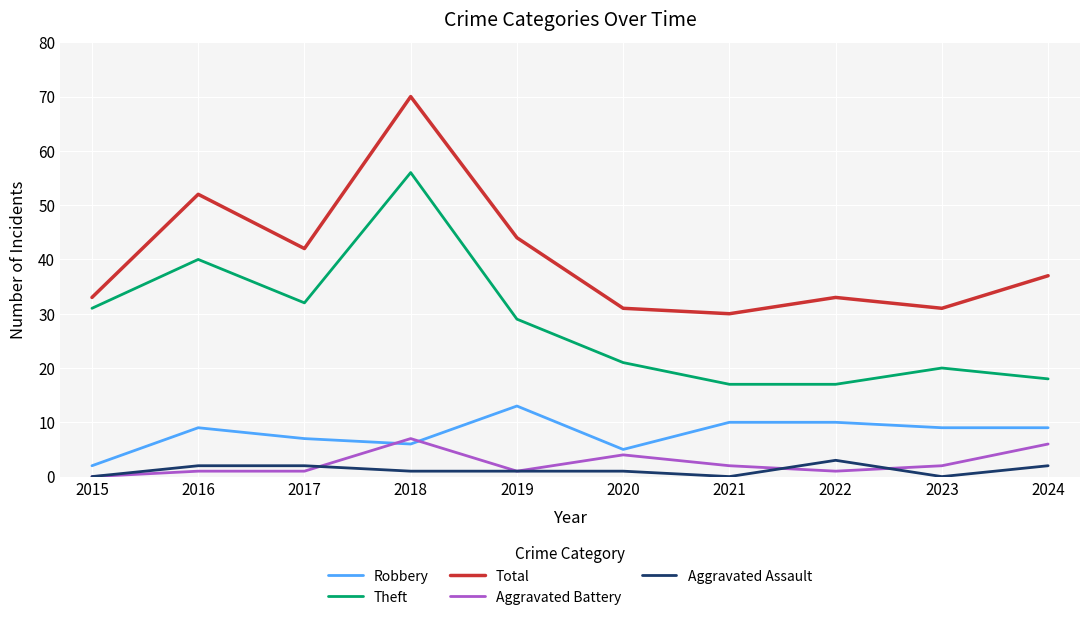

What is the total value across all series at 2019?

88